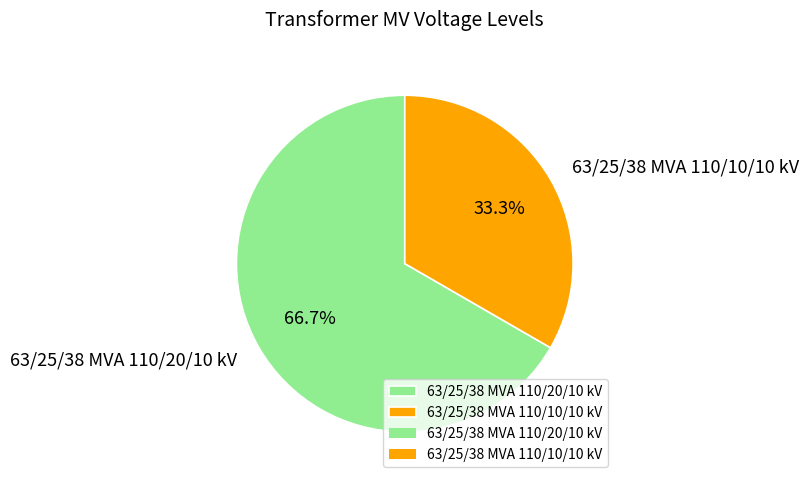

To the nearest percent, what is the combined percentage of 63/25/38 MVA 110/10/10 kV and 63/25/38 MVA 110/20/10 kV?

100%